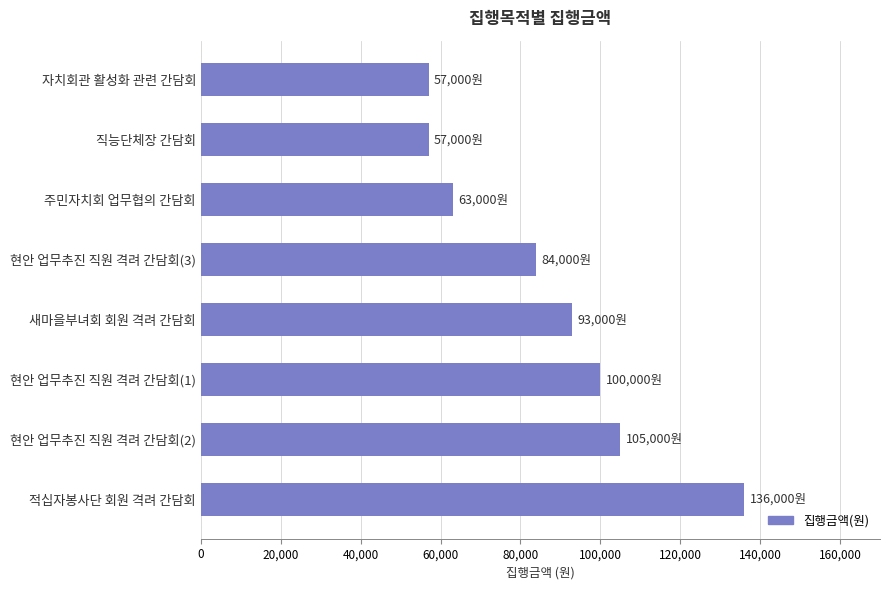

Are the bars horizontal?

Yes